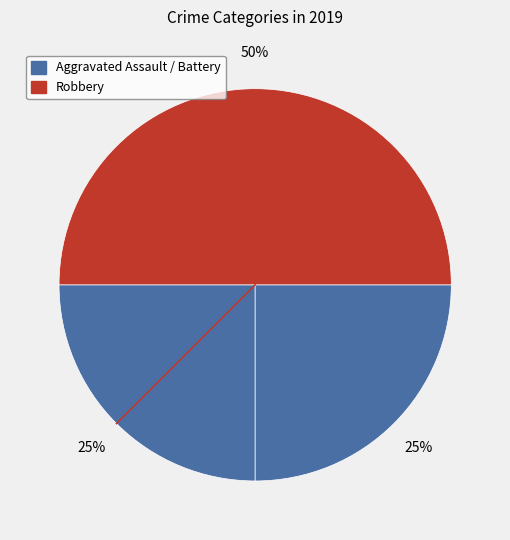

What is the largest slice in the pie chart?

Robbery